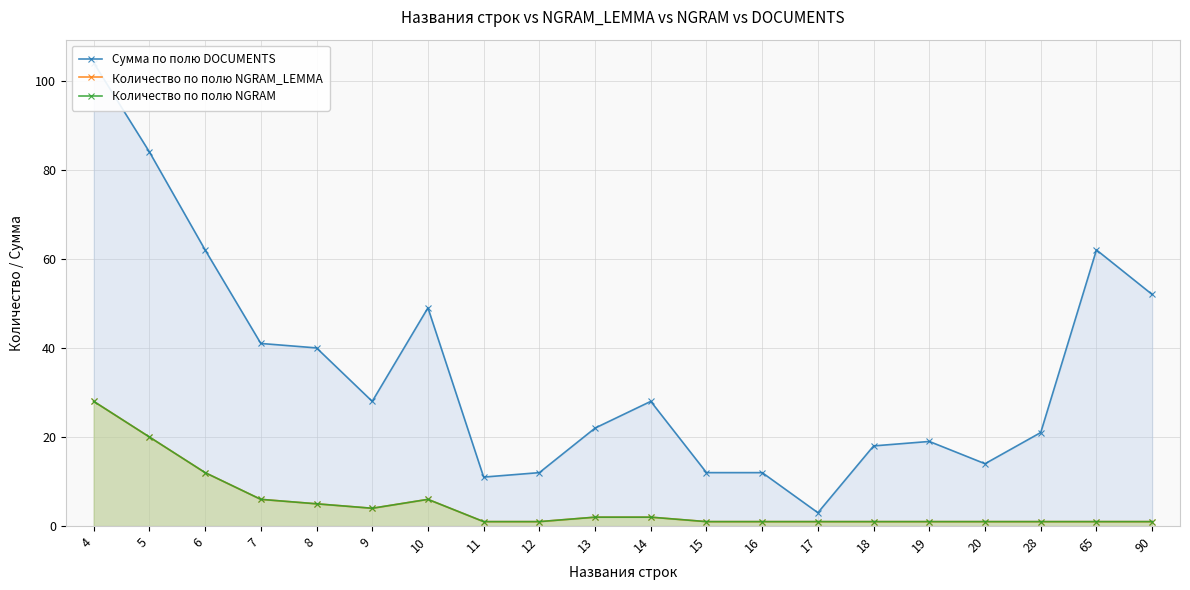

True or false: Количество по полю NGRAM and Количество по полю NGRAM_LEMMA cross at least once.

False